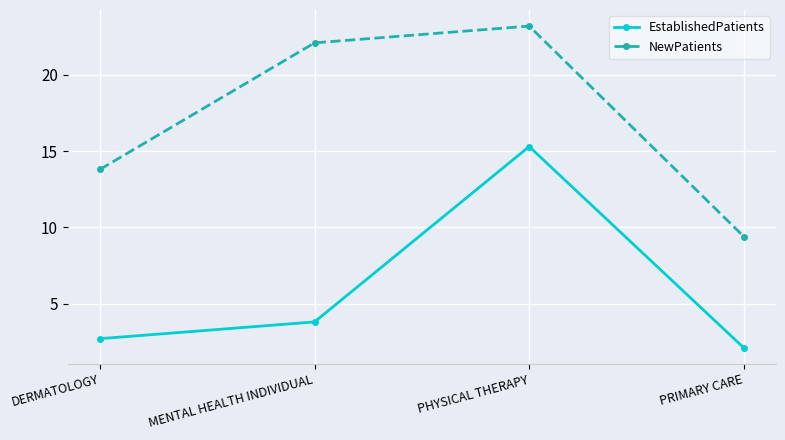

What position from the left is DERMATOLOGY?

1